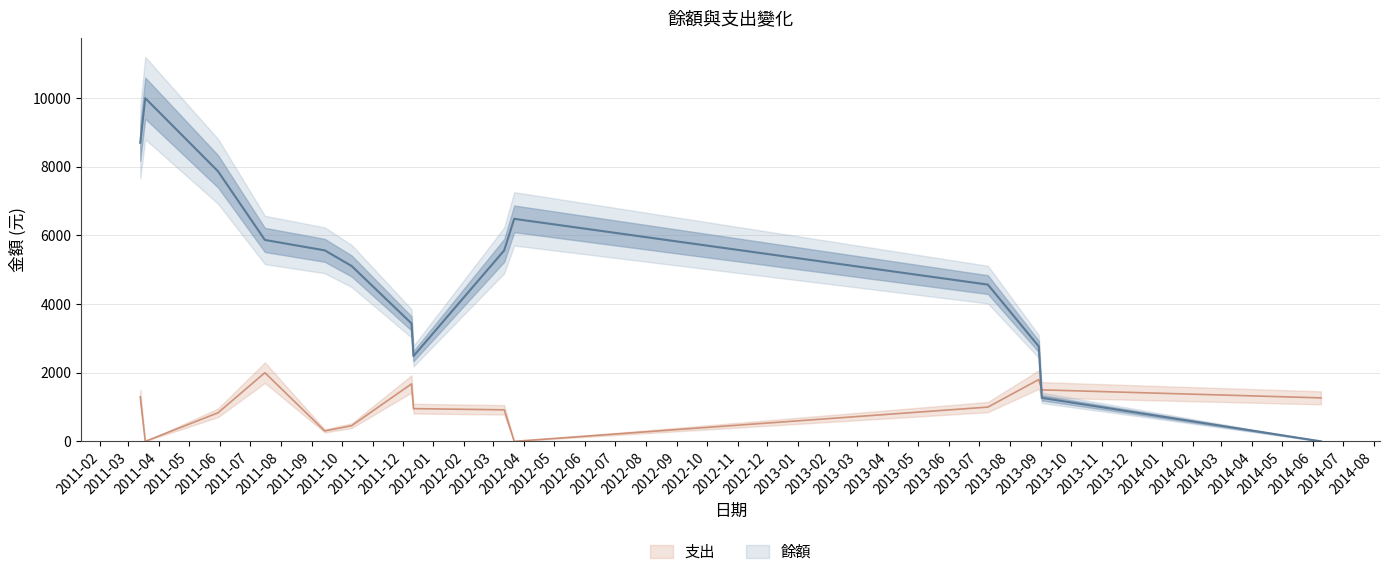

Between 4 and 8, which series saw the biggest shift?

餘額